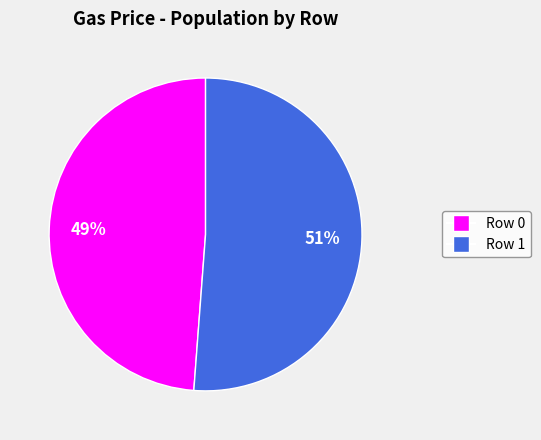

Is there any slice that represents more than half of the pie?

Yes